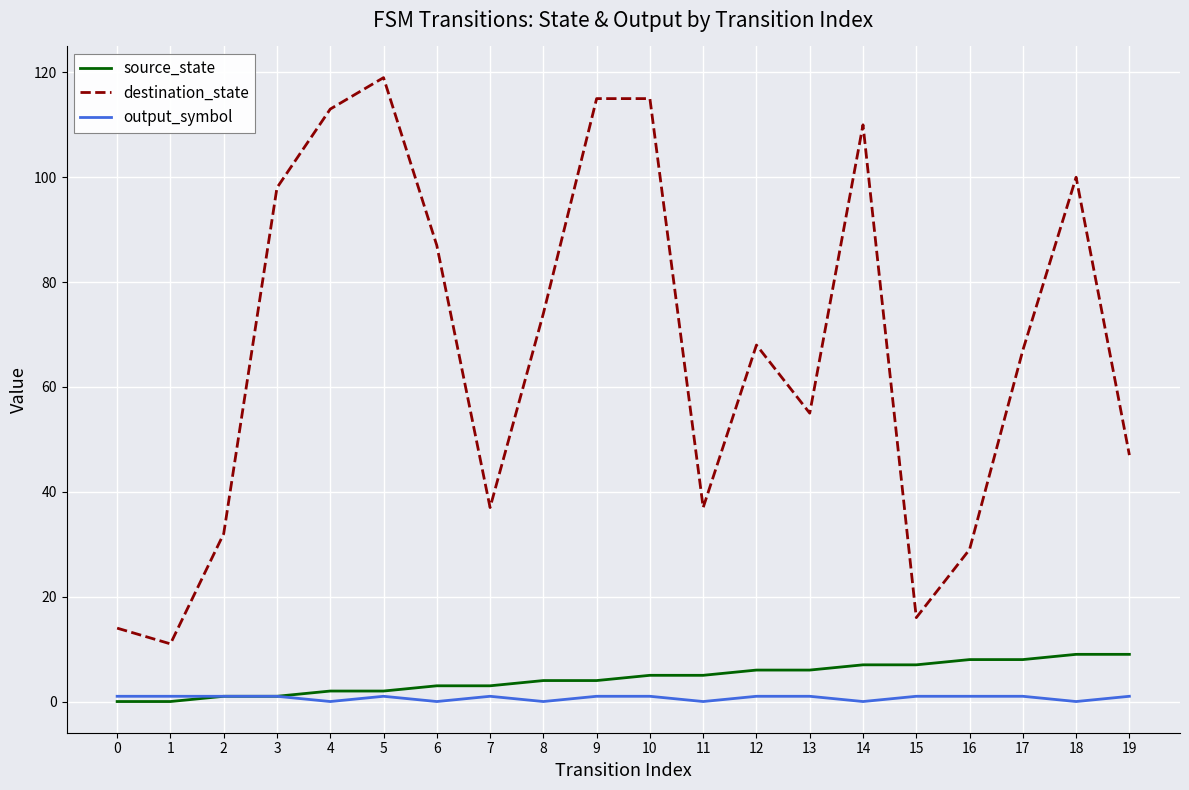

What is the greatest value displayed?

119